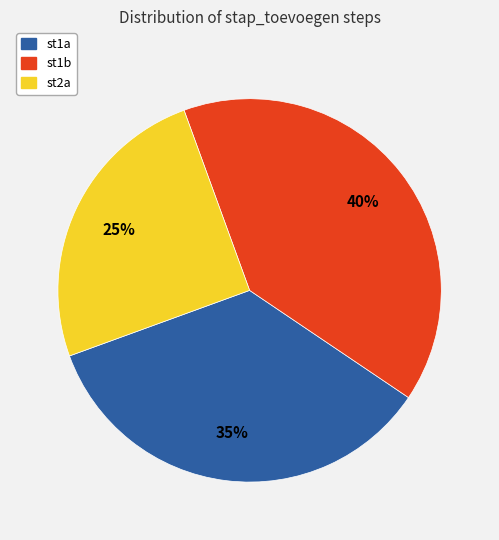

What percentage is the st1b slice, to the nearest percent?

40%